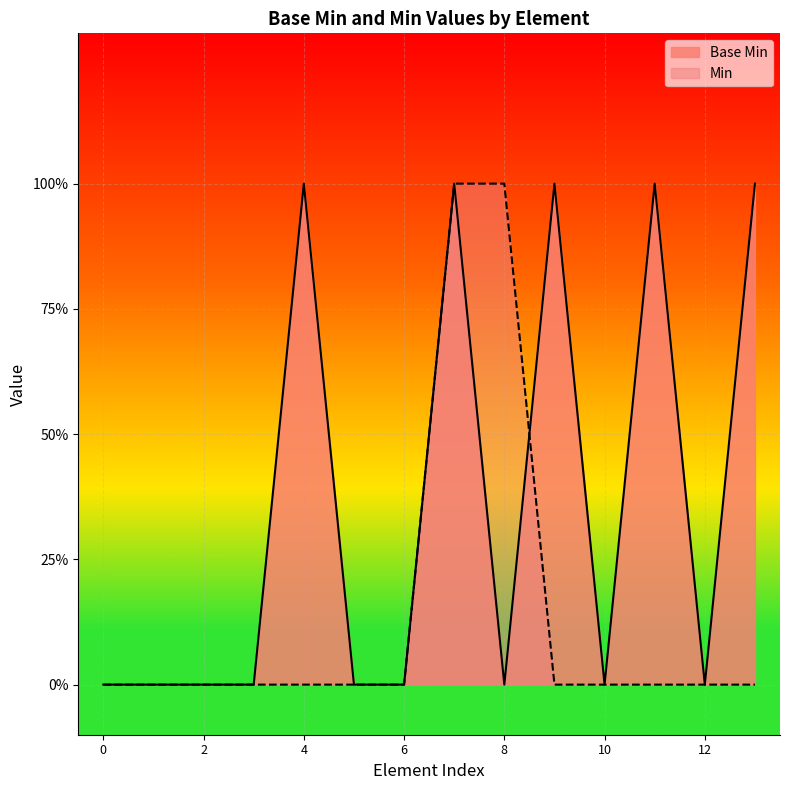

How many positive values are there?

5